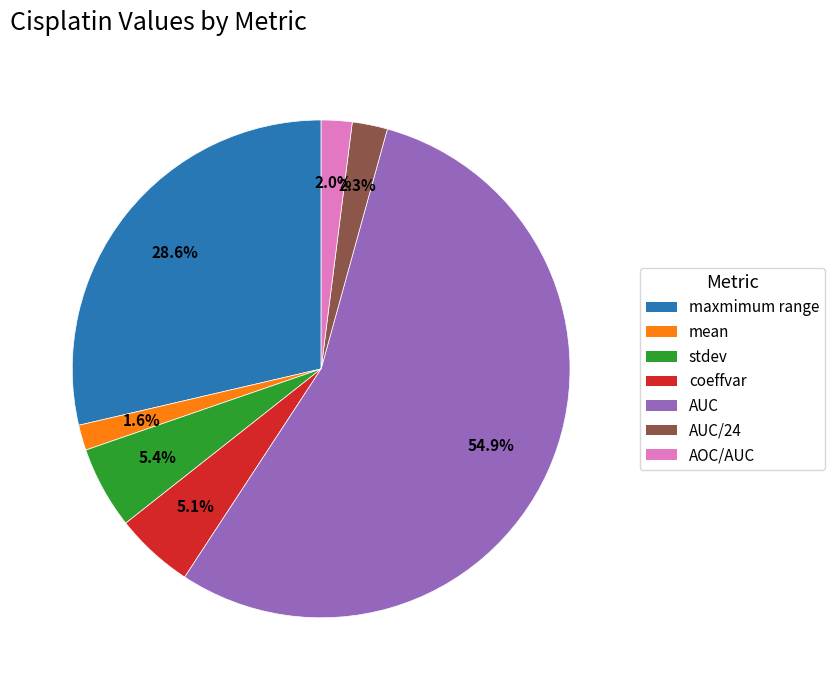

To the nearest percent, what percentage of the pie is maxmimum range?

29%